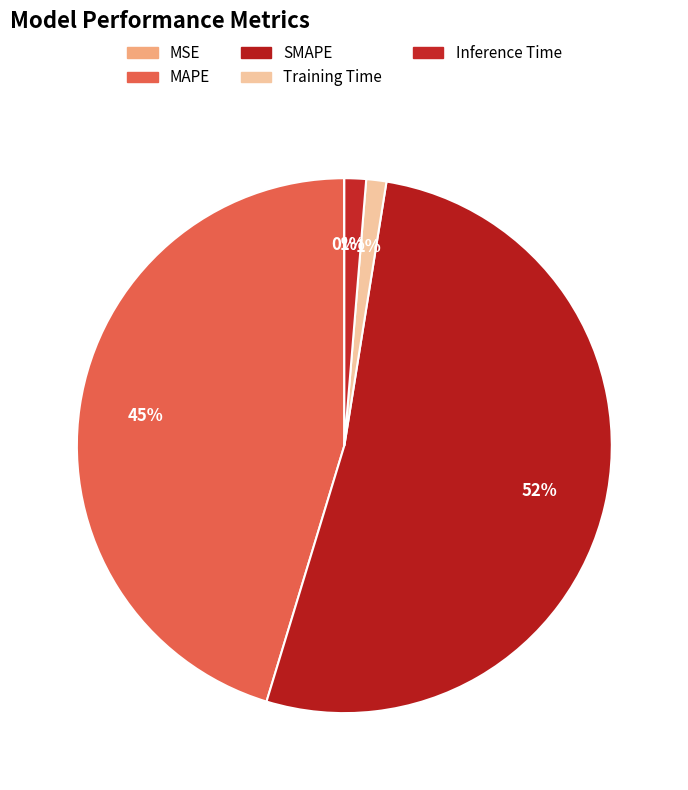

To the nearest percent, what portion does SMAPE represent?

52%